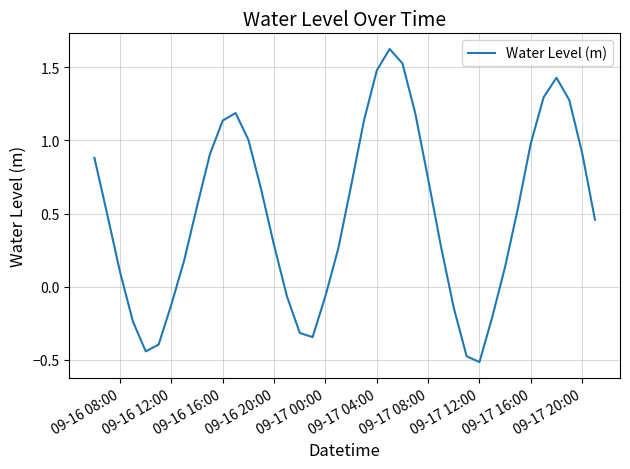

What is the difference between the maximum and minimum values?

2.1